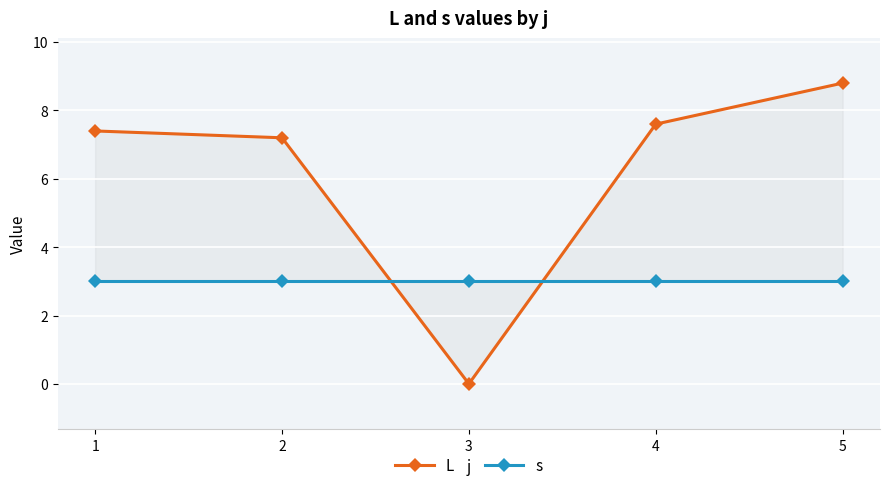

Is the value of s at 1 greater than the value of L at 3?

Yes